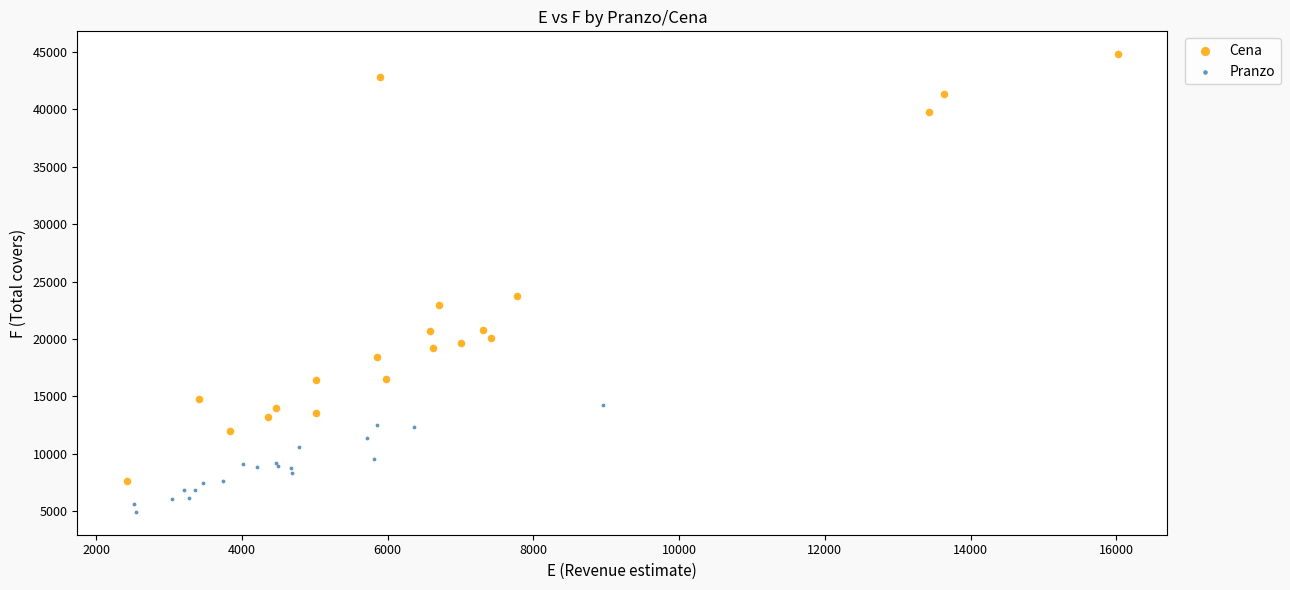

Which series has the largest Y range (max minus min)?

Cena